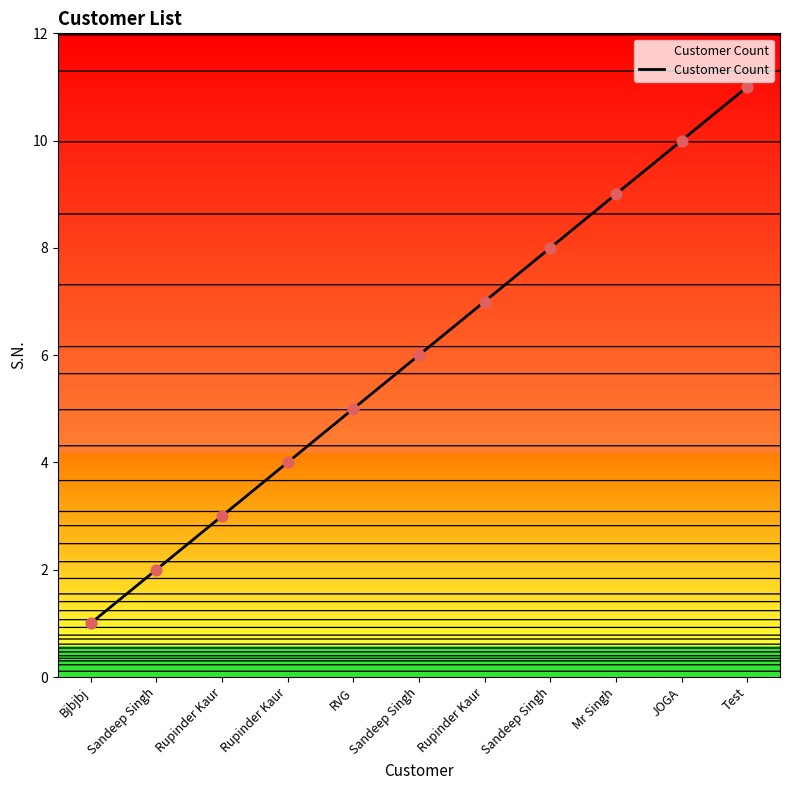

What is the ratio of the value at Sandeep Singh to the value at Test?

0.5